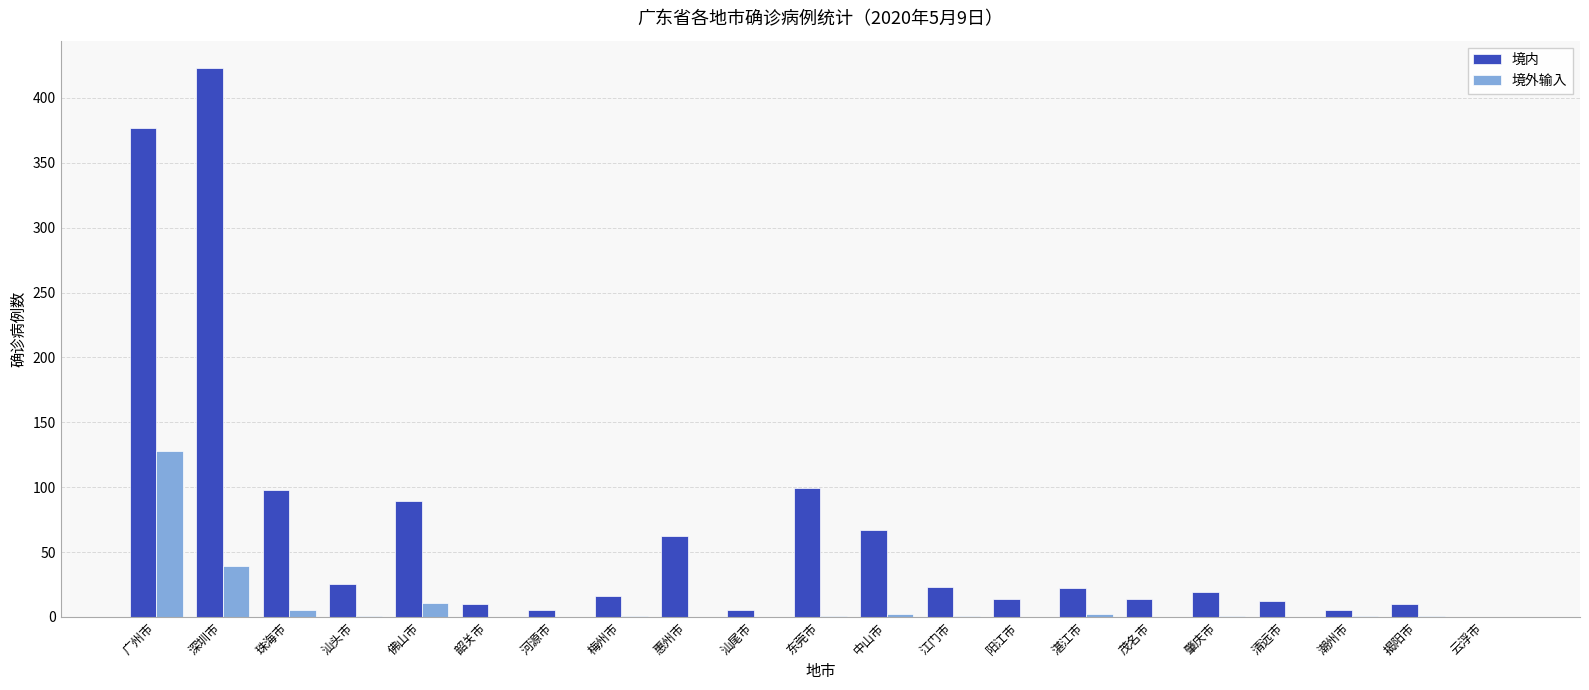

Is it true that 境外输入 equals 39 at 深圳市?

True